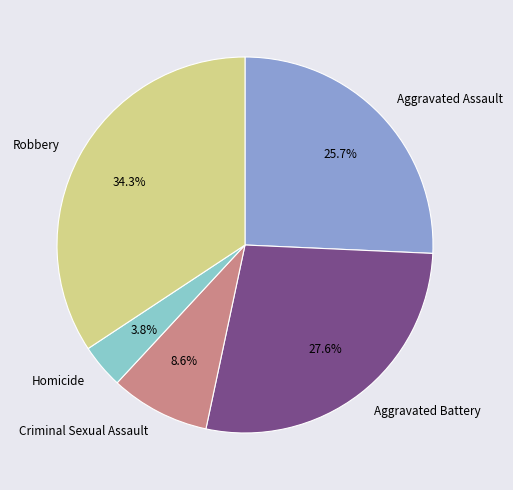

Is it true that Criminal Sexual Assault is 1% of the pie?

False